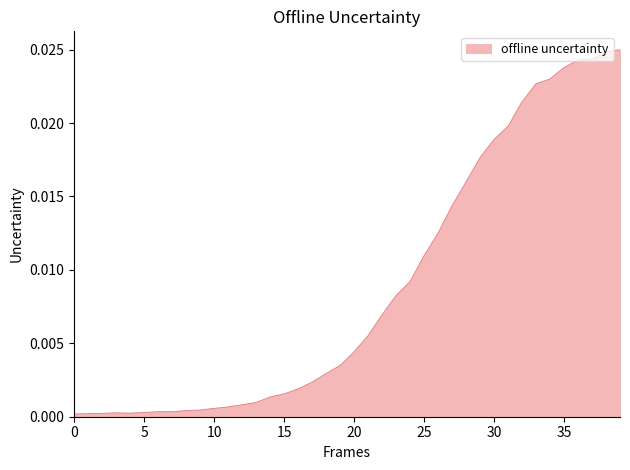

How many lines are shown in the chart?

1